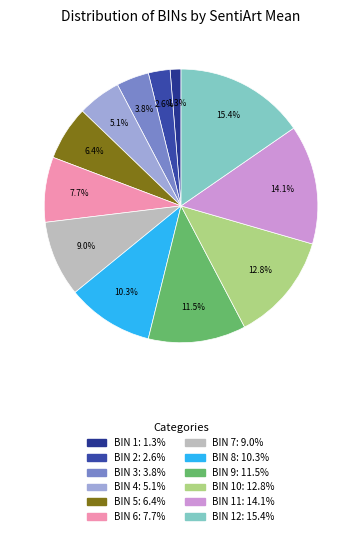

To the nearest percent, what is the difference between the largest and smallest slice percentages?

14%